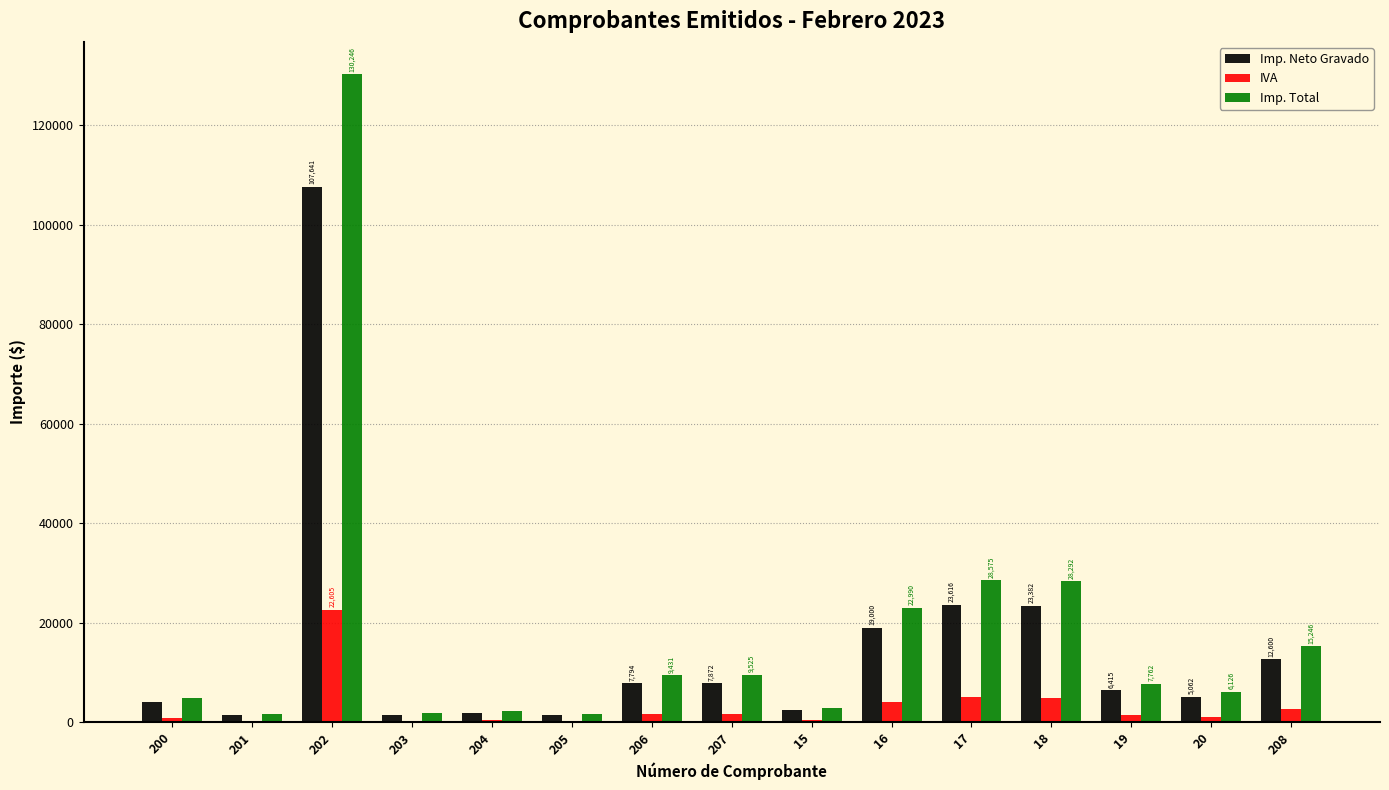

Which series changed the most between 202 and 203?

Imp. Total